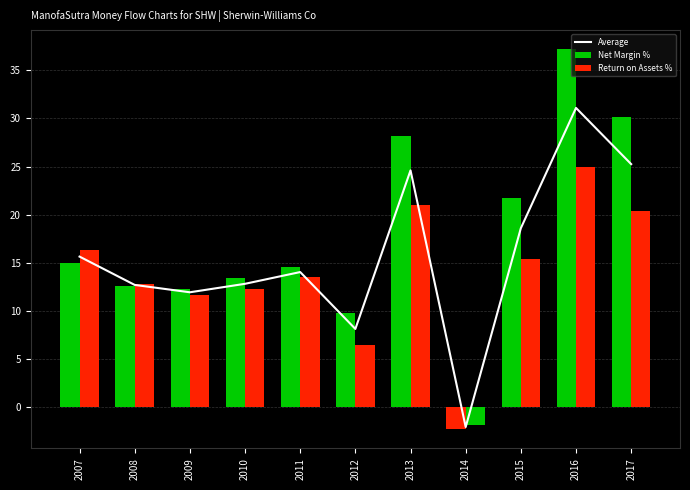

Read the value at 2015.

18.6